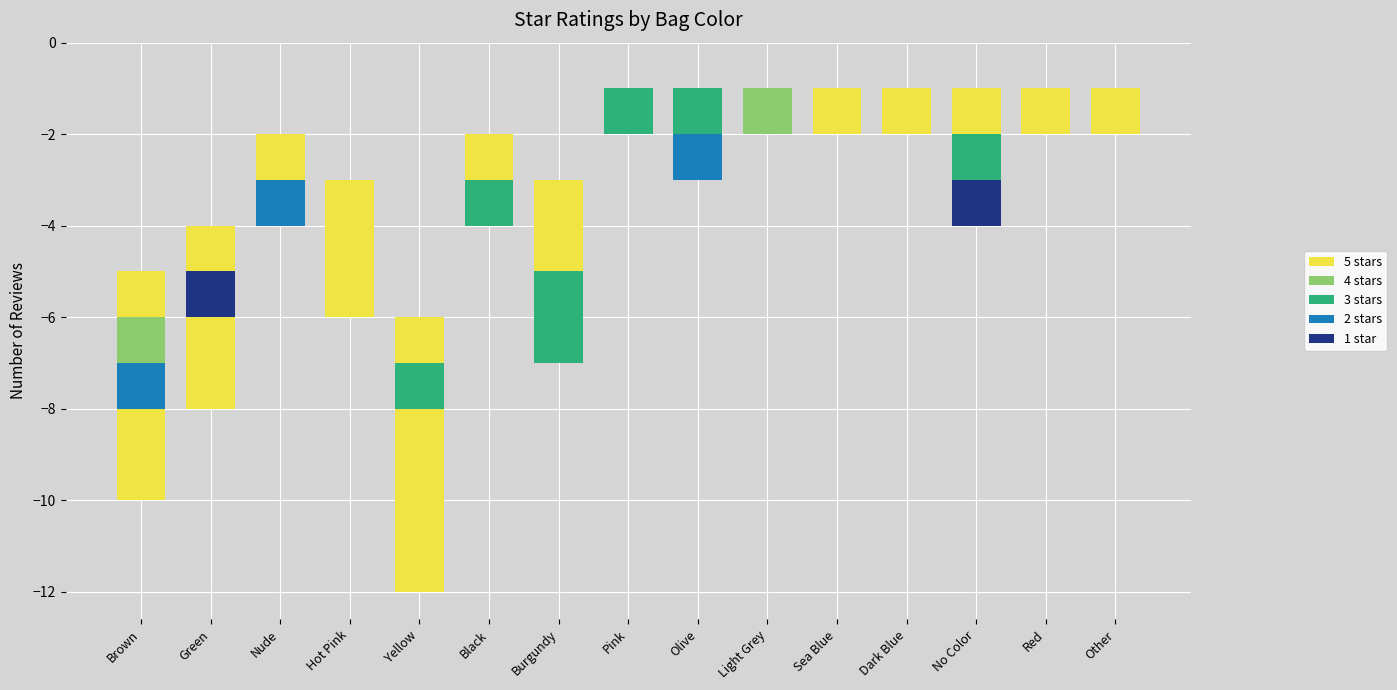

Between Brown and No Color, which series saw the biggest shift?

5 stars